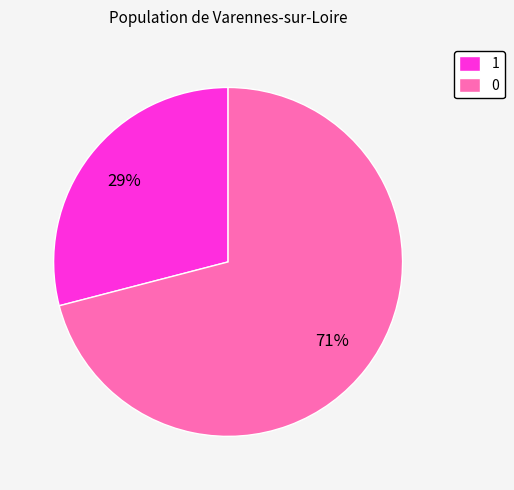

Does 1 account for over 50% of the chart?

No